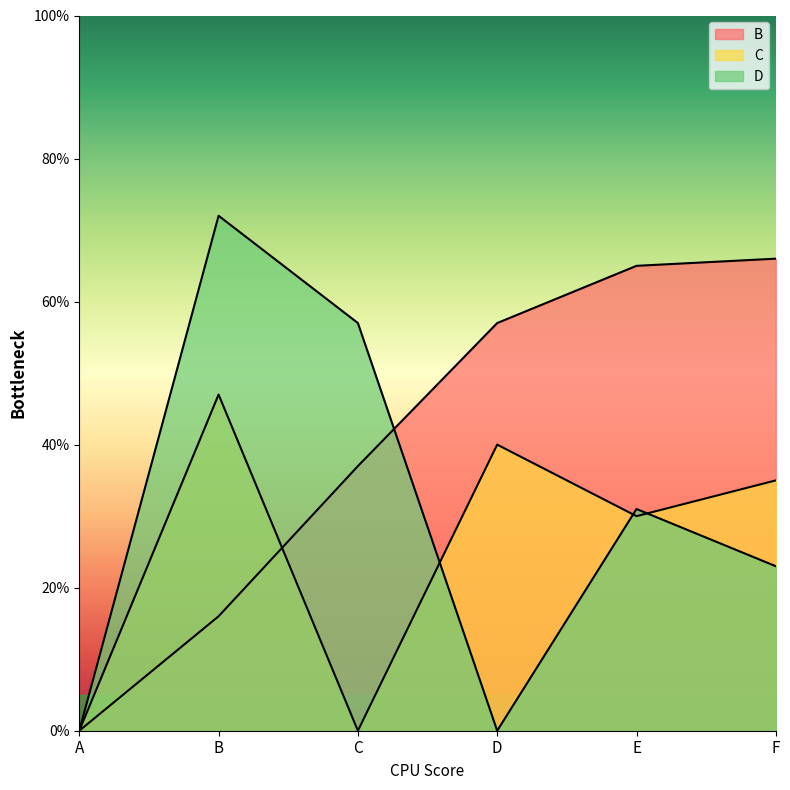

The value of B at C is 37. True or false?

True